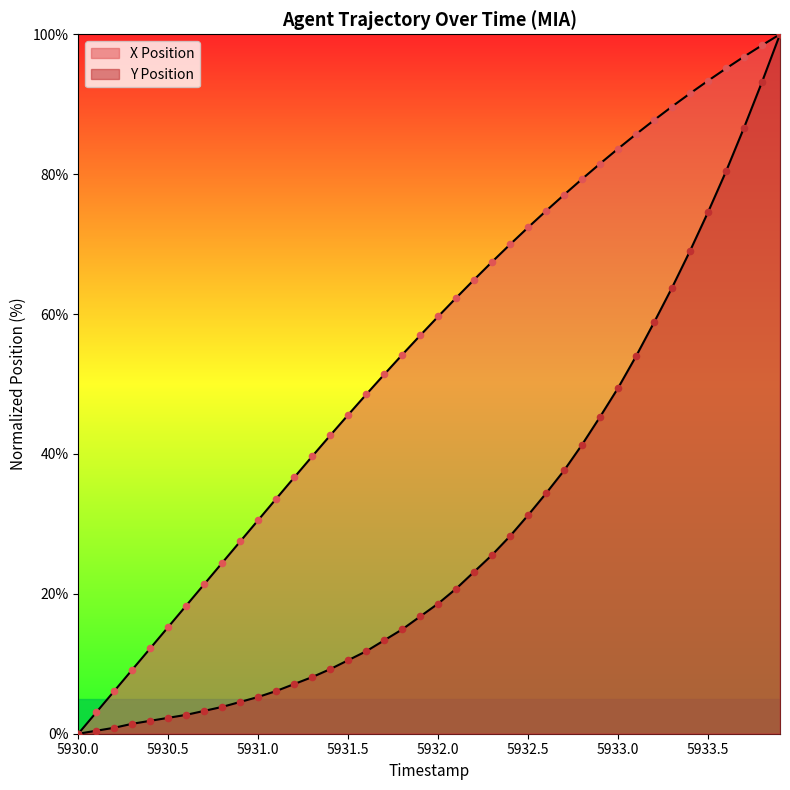

At which category is the sum across all series the highest?

5933.9